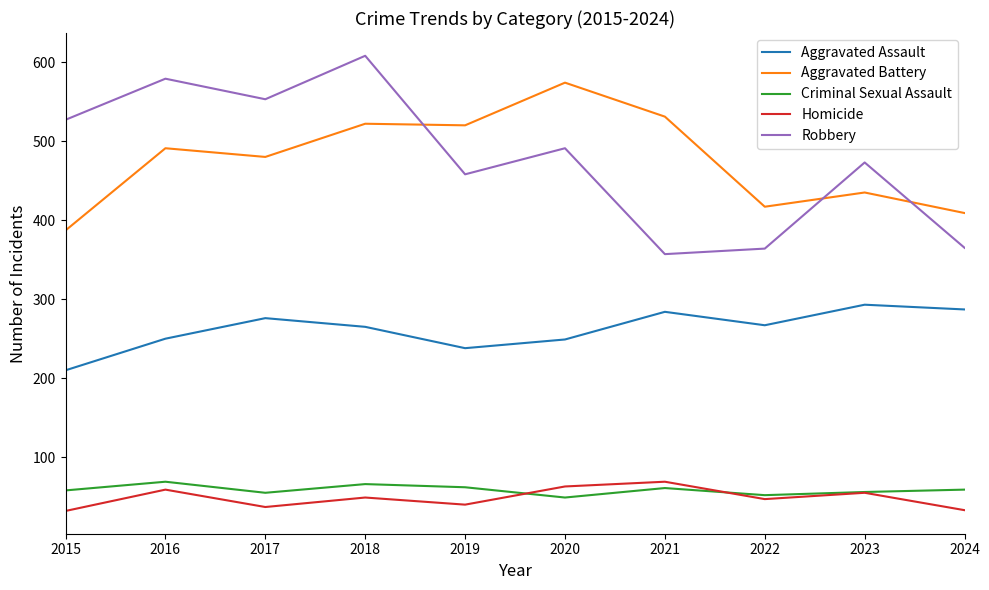

True or false: Robbery and Homicide cross at least once.

False